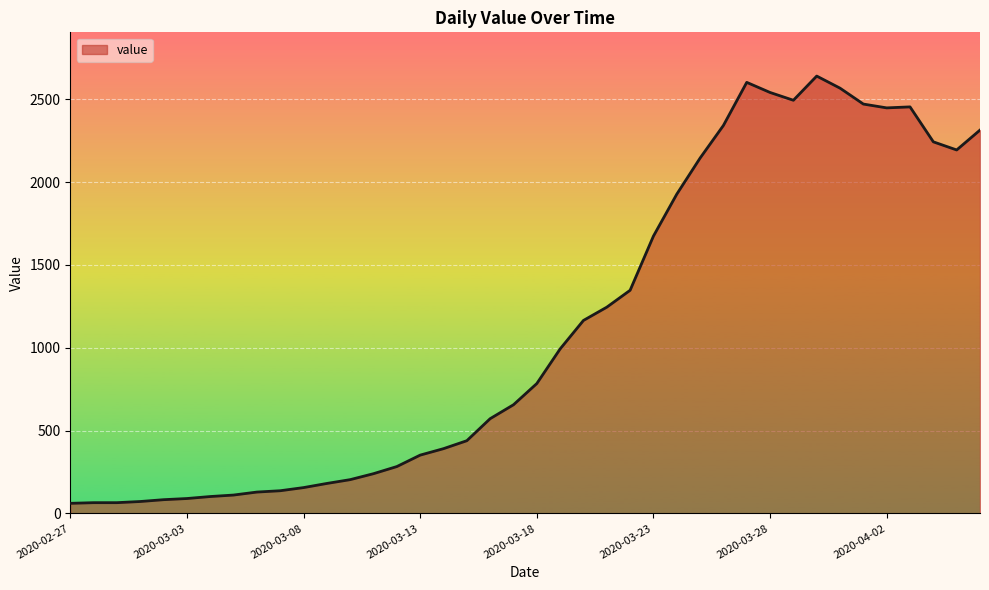

What is the minimum value shown in the chart?

61